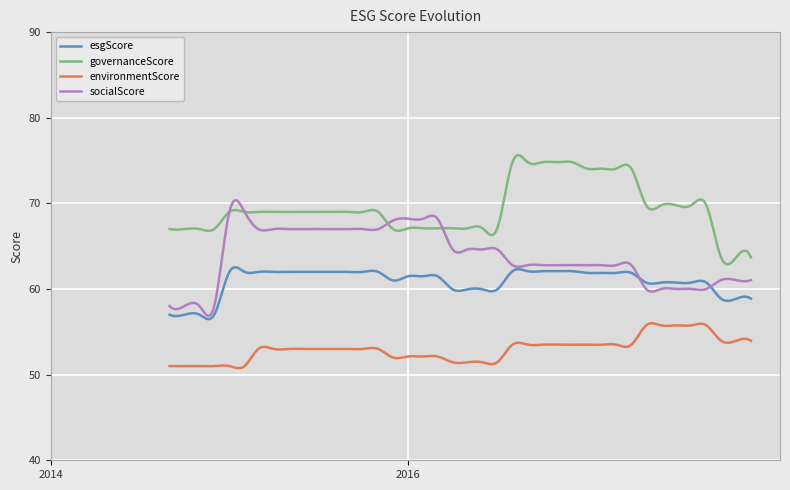

List the series in order of their overall mean, highest first.

governanceScore, socialScore, esgScore, environmentScore